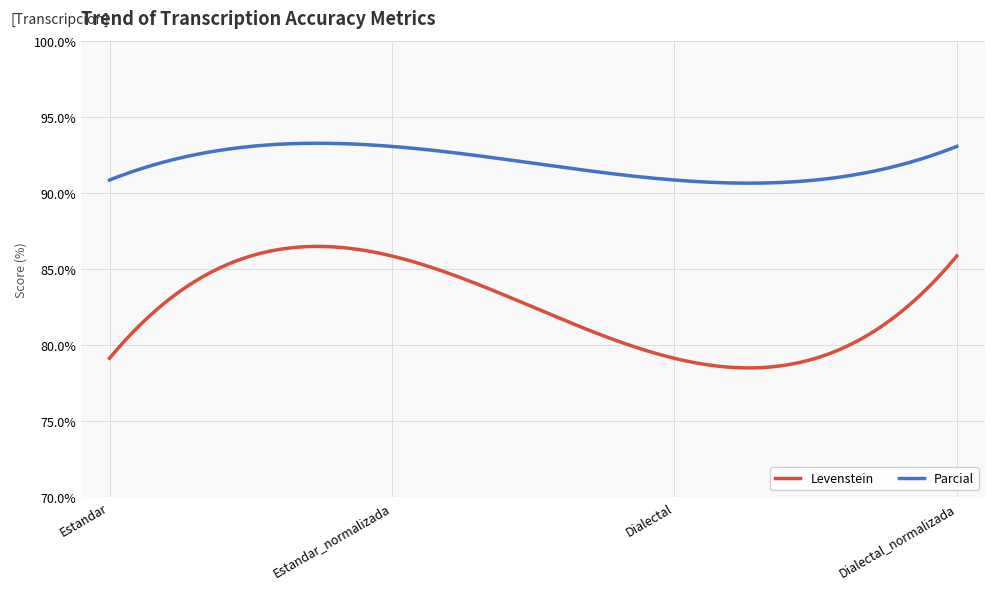

What are all the series names shown in the legend?

Levenstein, Parcial